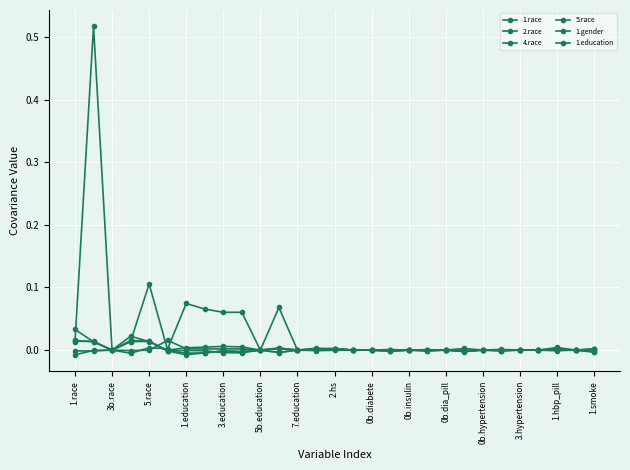

Does the chart have visible grid lines?

Yes